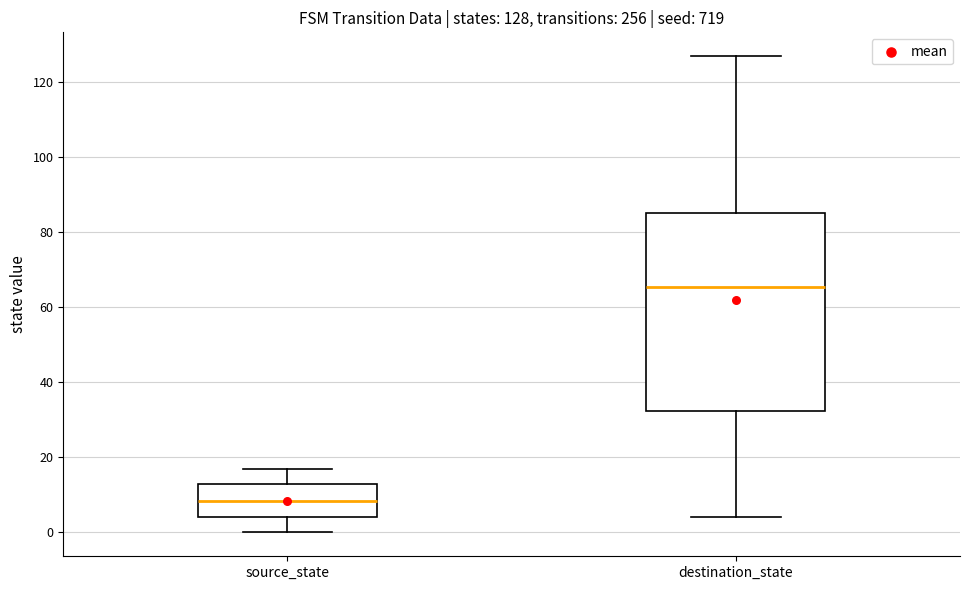

Which box has the lowest median line?

source_state